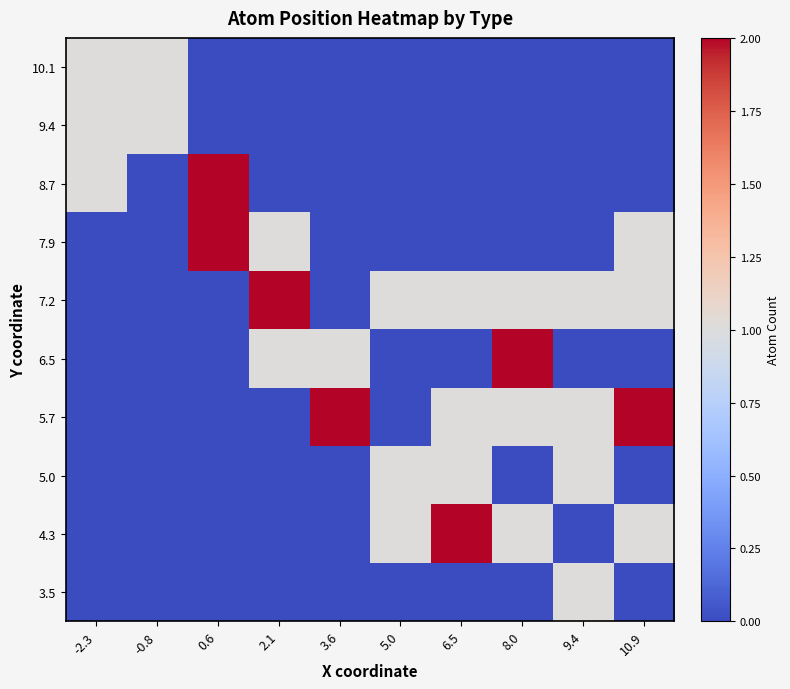

How many data points does each series have?

10